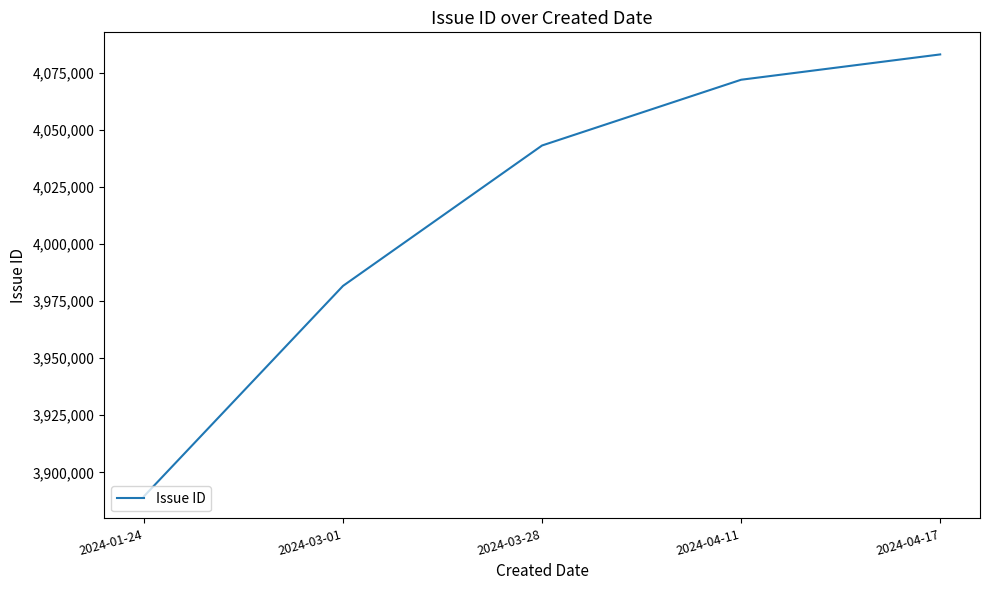

Is this an area chart (filled region under the line)?

No